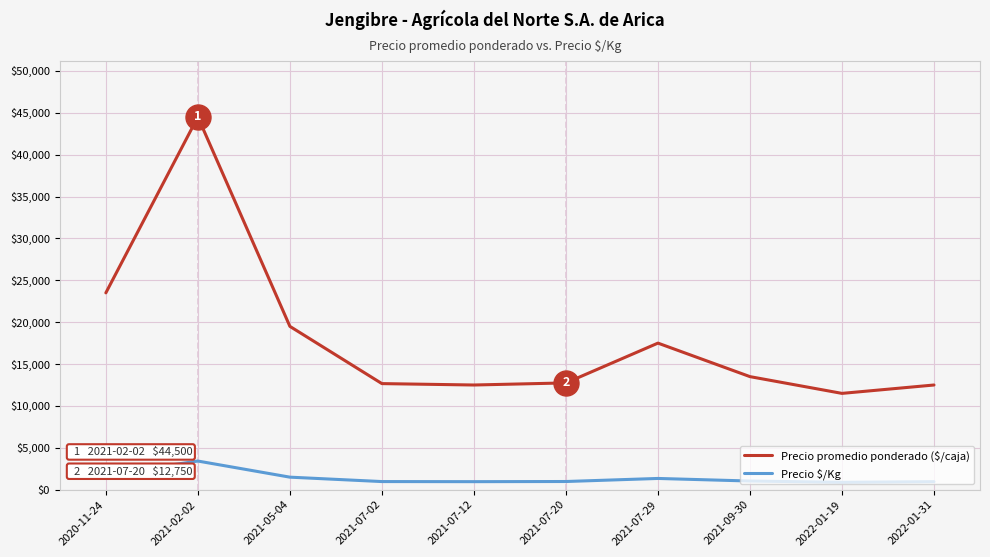

Is it true that Precio promedio ponderado ($/caja) equals 3508 at 2021-09-30?

False